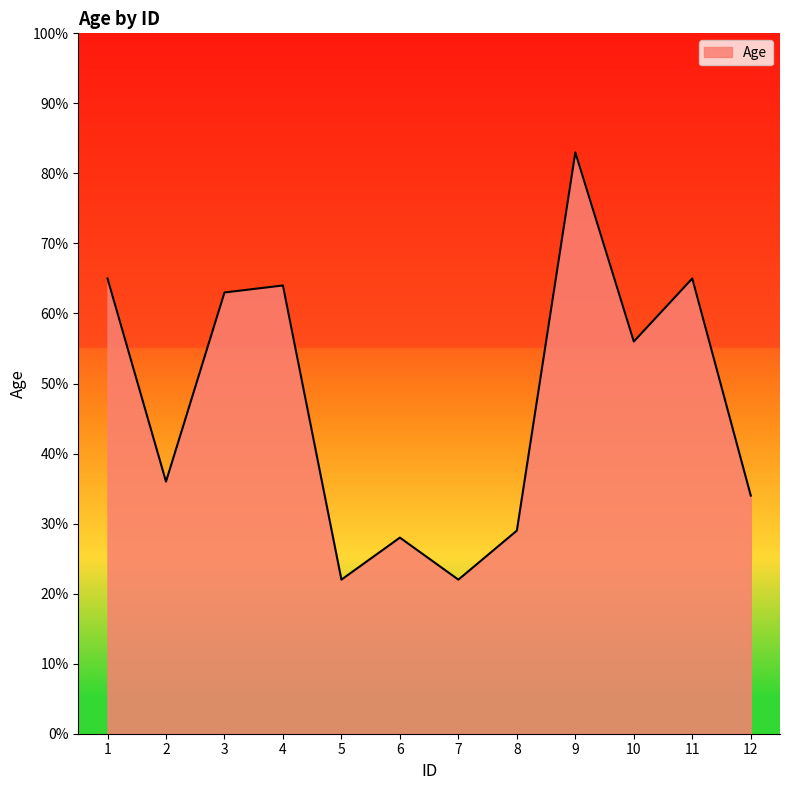

True or false: the data shows 11 at 5.

False